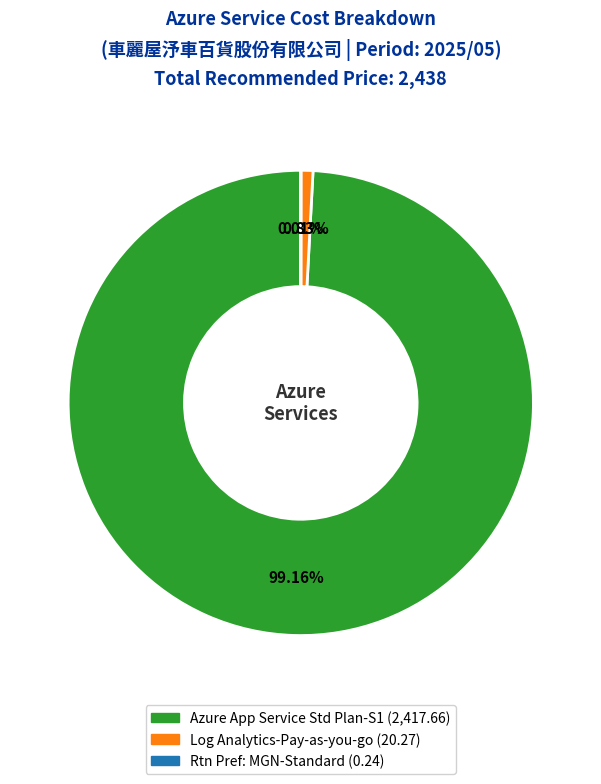

Does Azure App Service Std Plan-S1 account for over 50% of the chart?

Yes